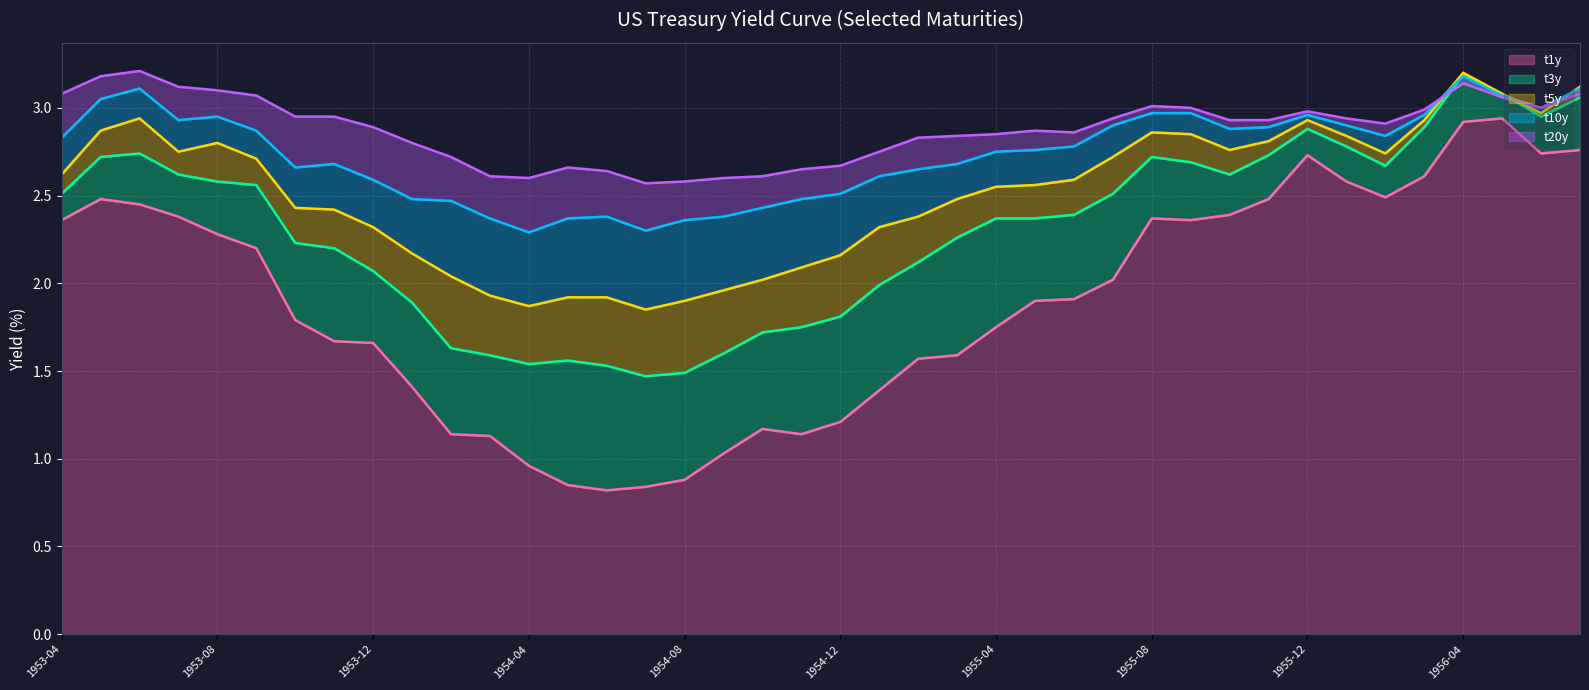

Is it true that t1y equals 2.2 at 1953-09?

True